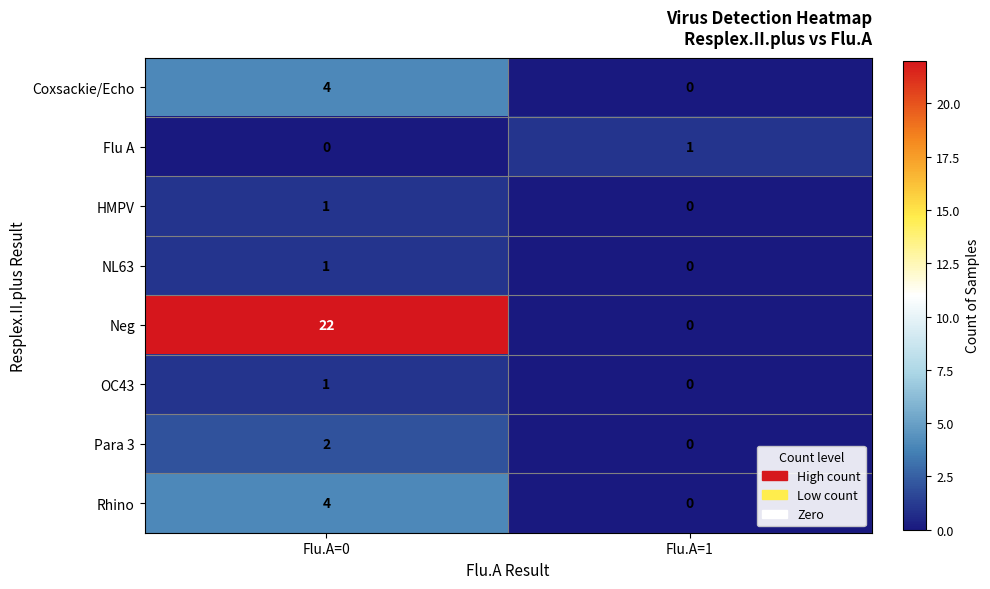

The OC43 series shows 1 at Flu.A=0. True or false?

True